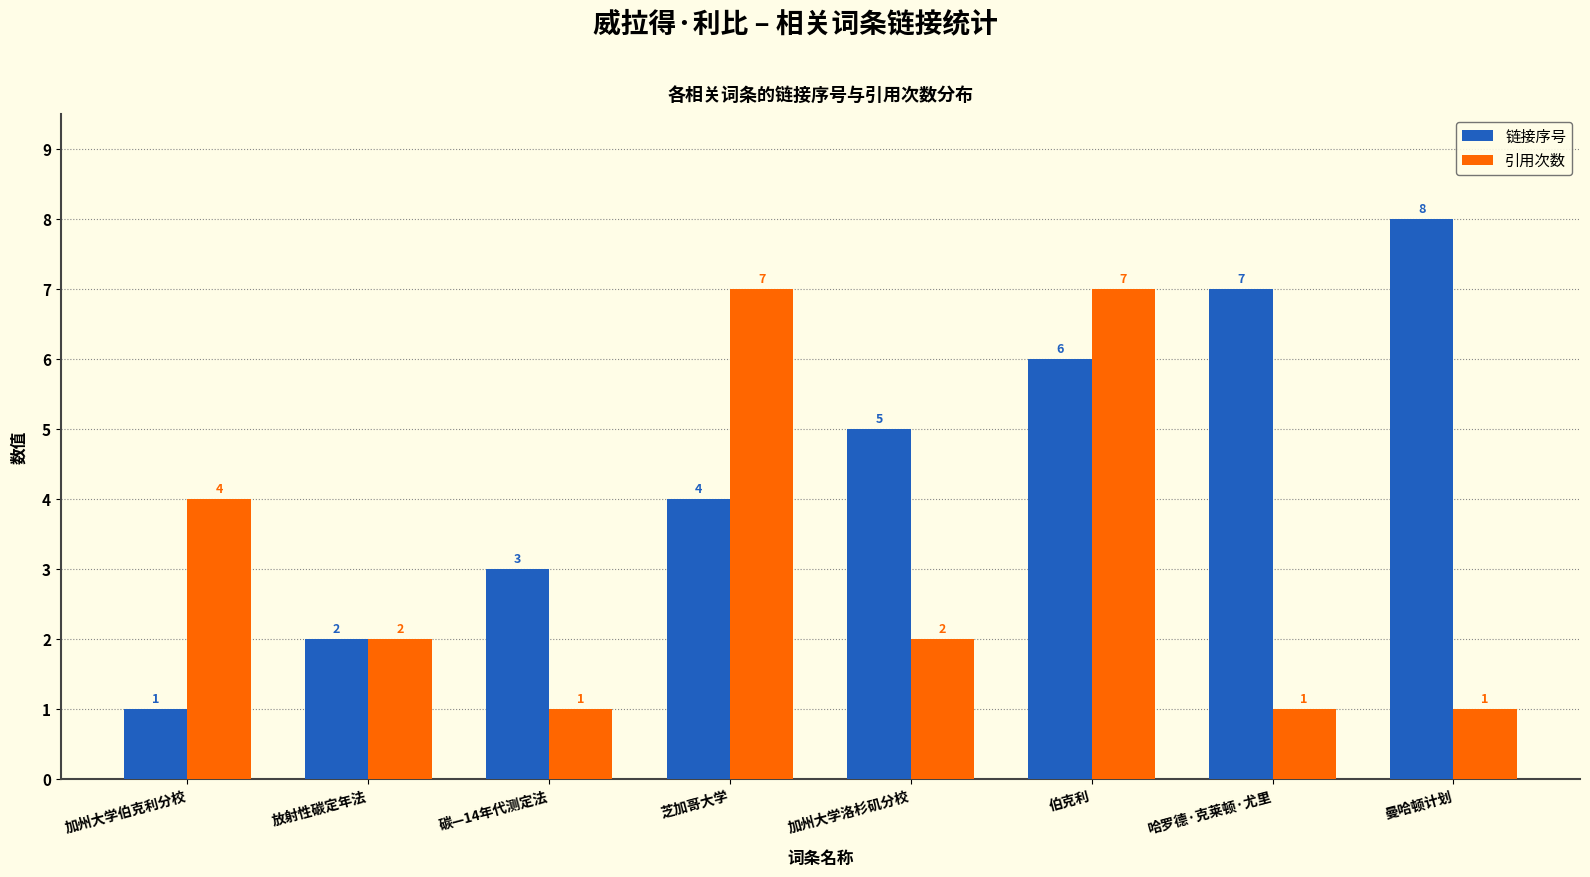

What is the label of the 2nd bar from the left?

放射性碳定年法